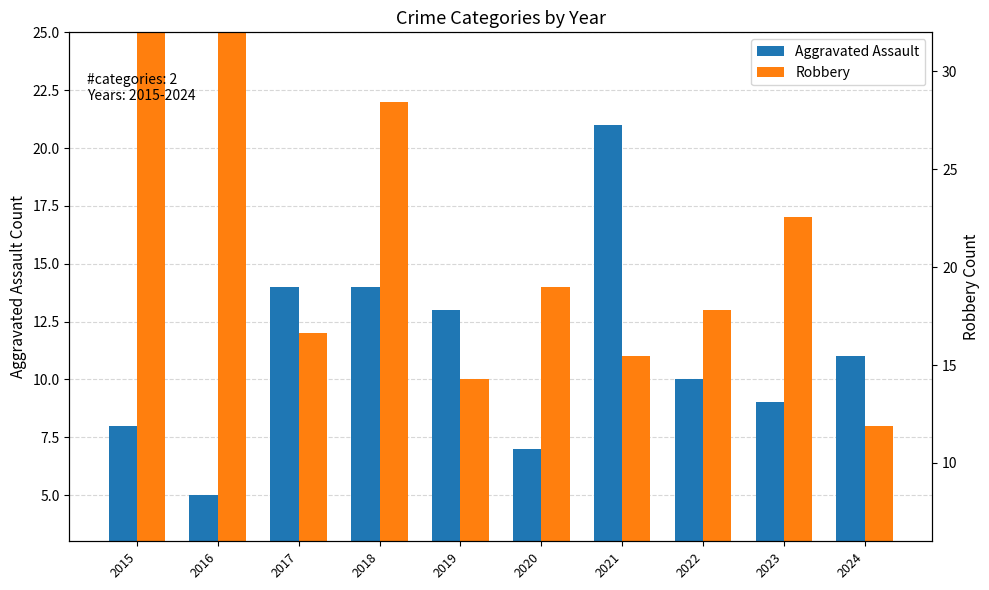

What is the difference between the maximum and minimum values in the Aggravated Assault series?

16